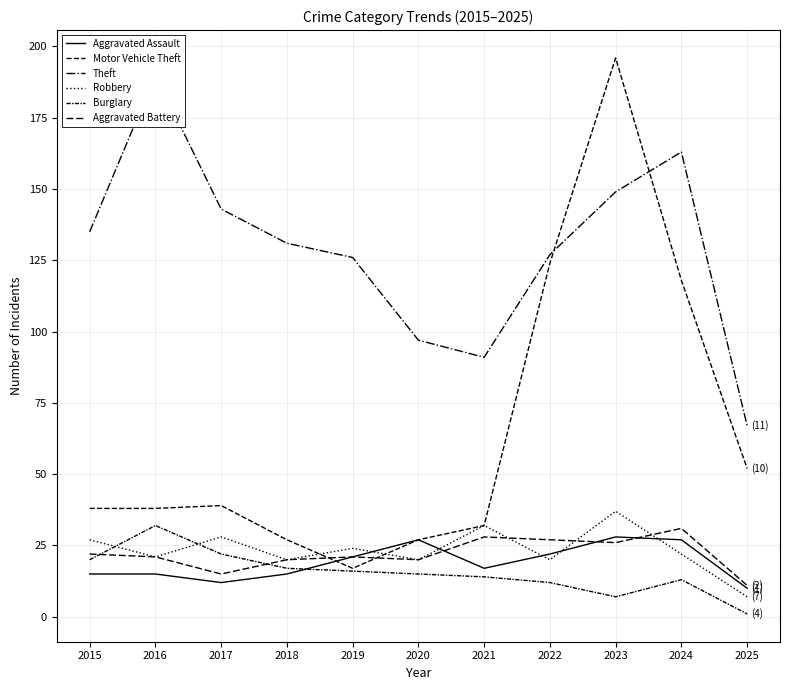

True or false: Theft has a value of 44 at 2024.

False